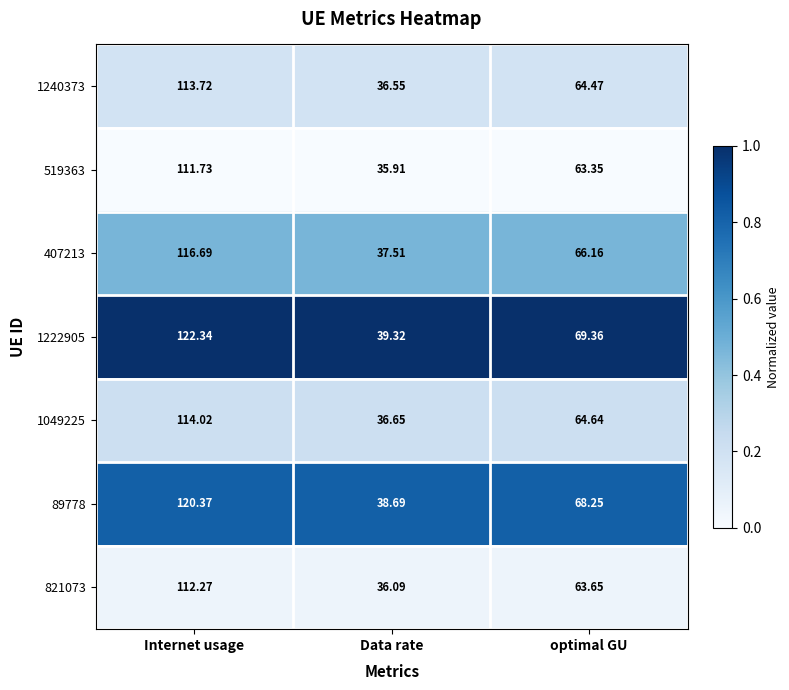

What is the spread (max minus min) of values at optimal GU?

6.0